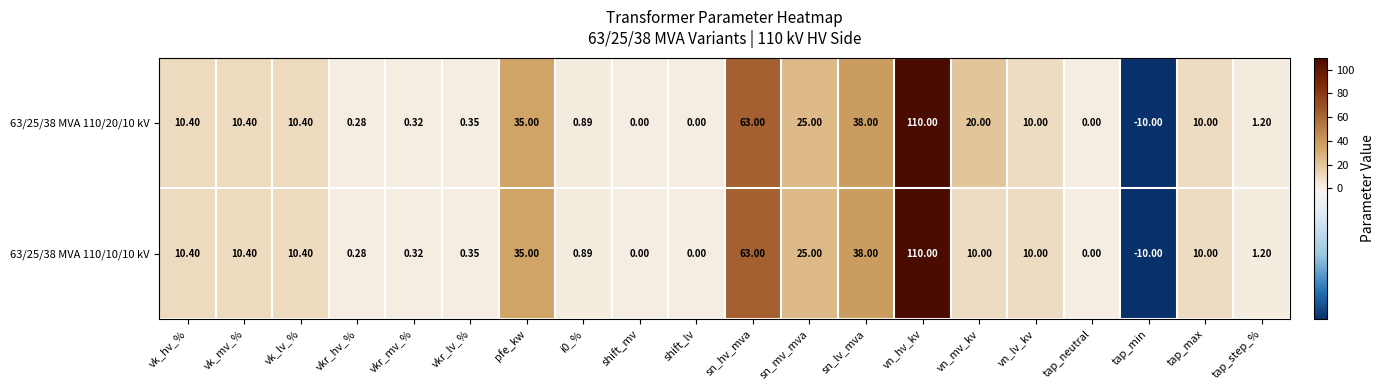

At which label does 63/25/38 MVA 110/20/10 kV reach its peak?

vn_hv_kv